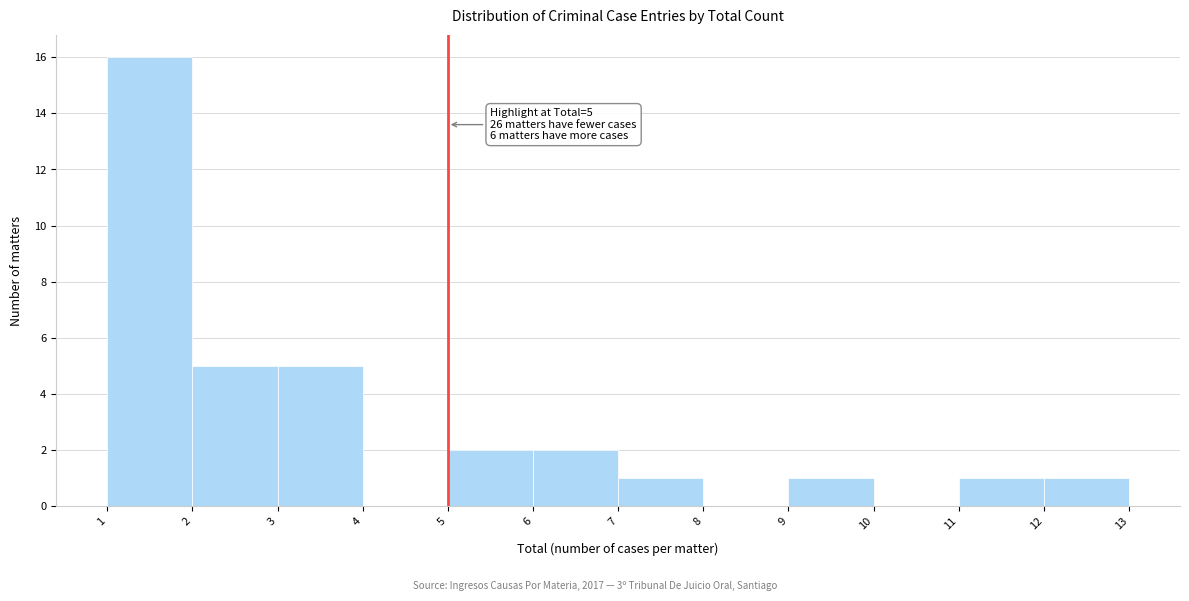

Over which range of the x-axis is the bar tallest?

1 to 2